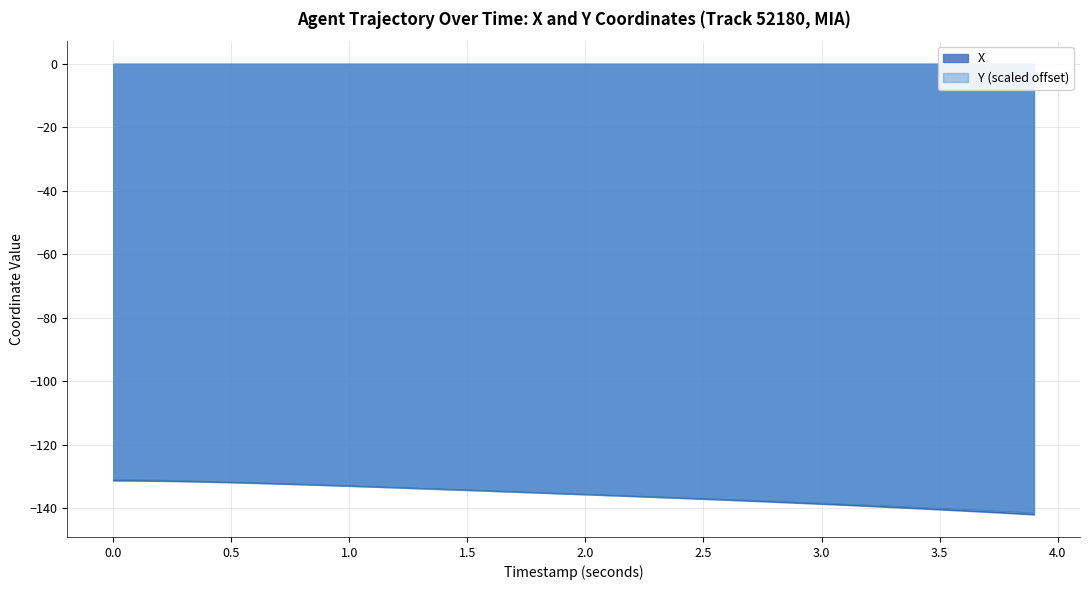

What is the minimum value shown in the chart?

-142.0